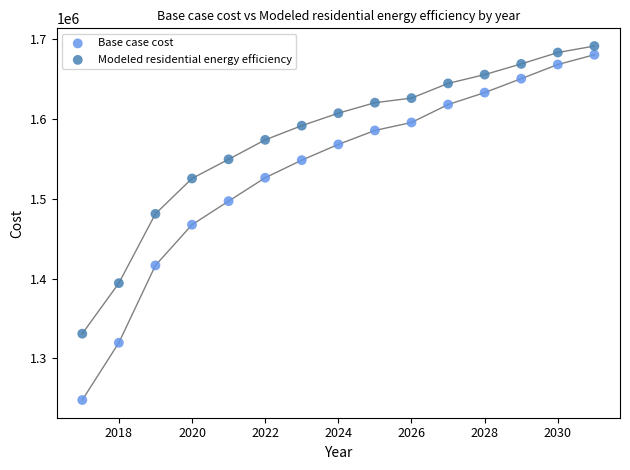

Which series has the widest spread of Y values?

Base case cost